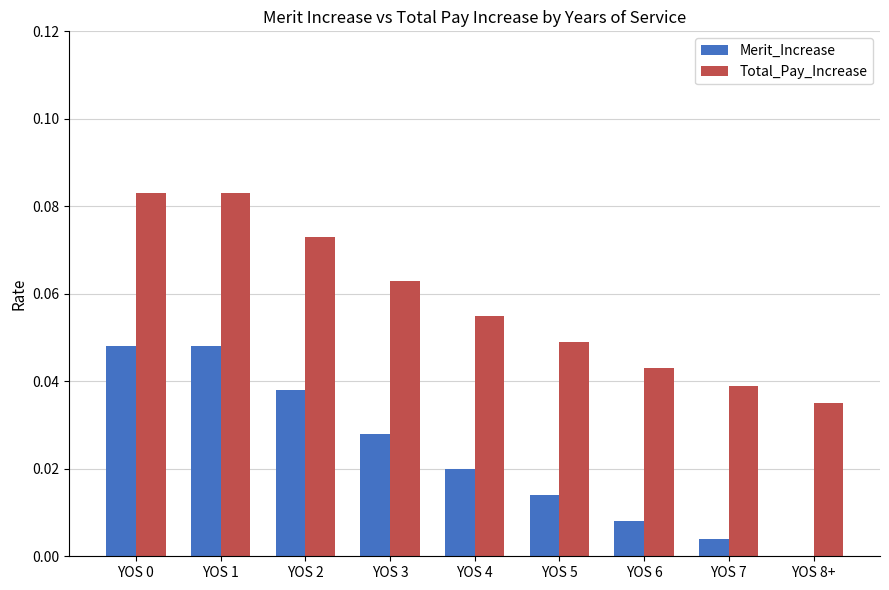

The Total_Pay_Increase series shows 0.0 at YOS 5. True or false?

True